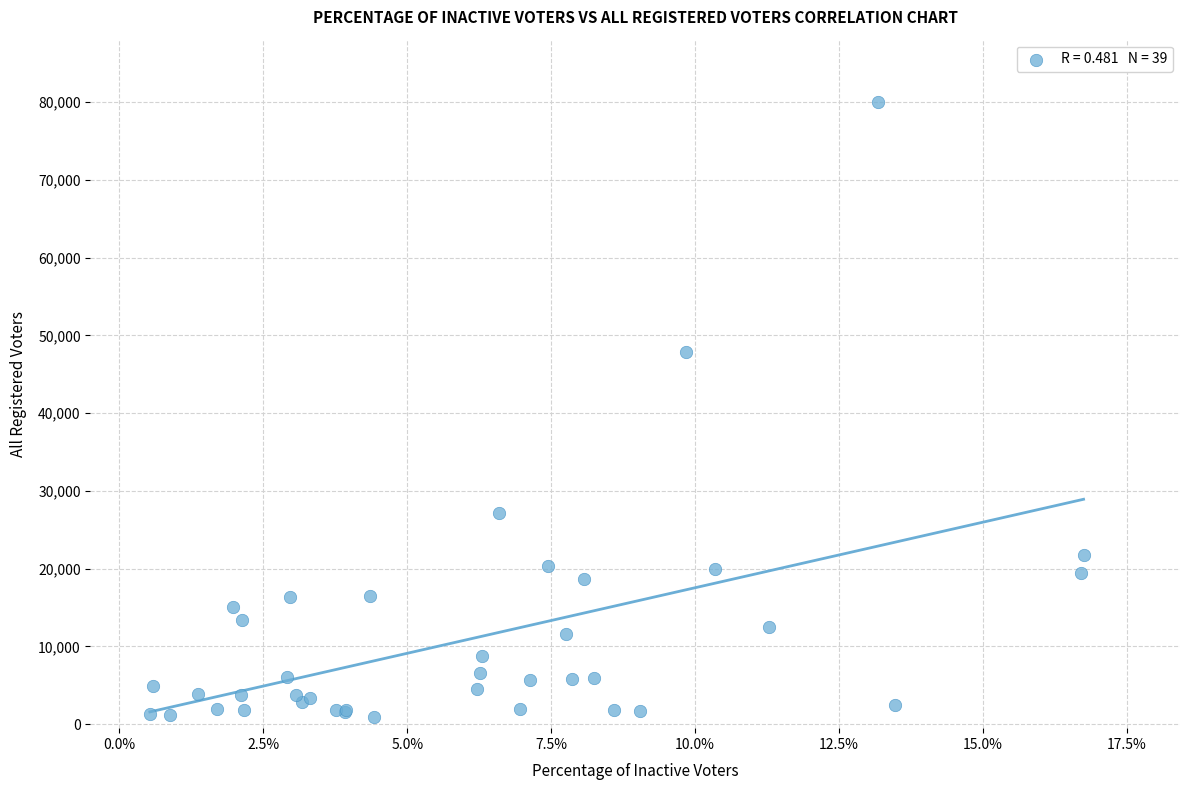

What Y value in the scatter plot is closest to 40445?

47848